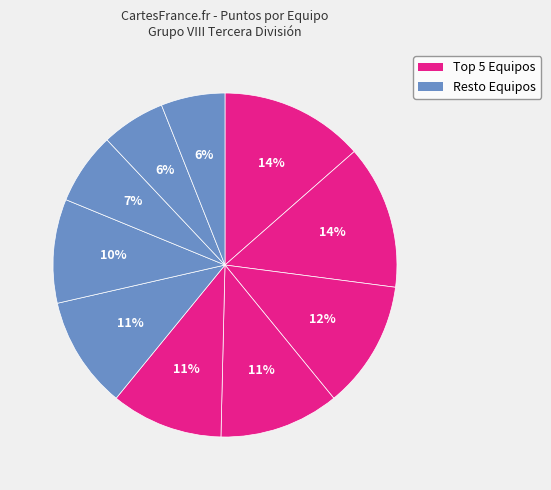

Count the number of slices in the pie.

10